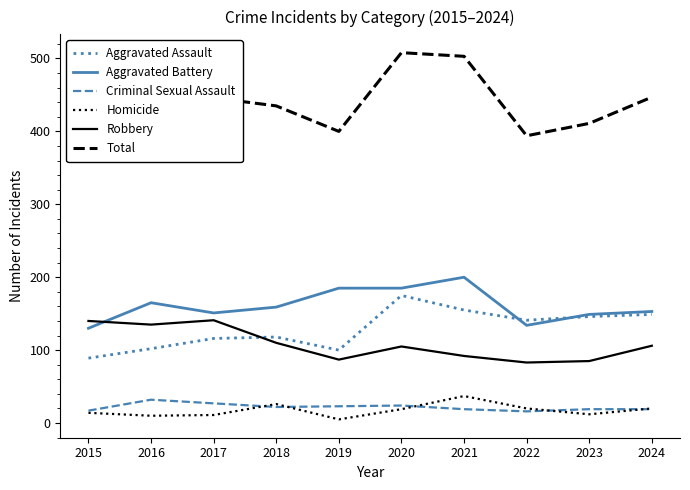

Reading left to right, extract all data points from this chart.

Aggravated Assault: 2015=89	2016=102	2017=116	2018=118	2019=100	2020=175	2021=155	2022=141	2023=146	2024=149
Aggravated Battery: 2015=130	2016=165	2017=151	2018=159	2019=185	2020=185	2021=200	2022=134	2023=149	2024=153
Criminal Sexual Assault: 2015=17	2016=32	2017=27	2018=22	2019=23	2020=24	2021=19	2022=16	2023=19	2024=19
Homicide: 2015=14	2016=10	2017=11	2018=26	2019=5	2020=19	2021=37	2022=20	2023=12	2024=20
Robbery: 2015=140	2016=135	2017=141	2018=110	2019=87	2020=105	2021=92	2022=83	2023=85	2024=106
Total: 2015=390	2016=444	2017=446	2018=435	2019=400	2020=508	2021=503	2022=394	2023=411	2024=447